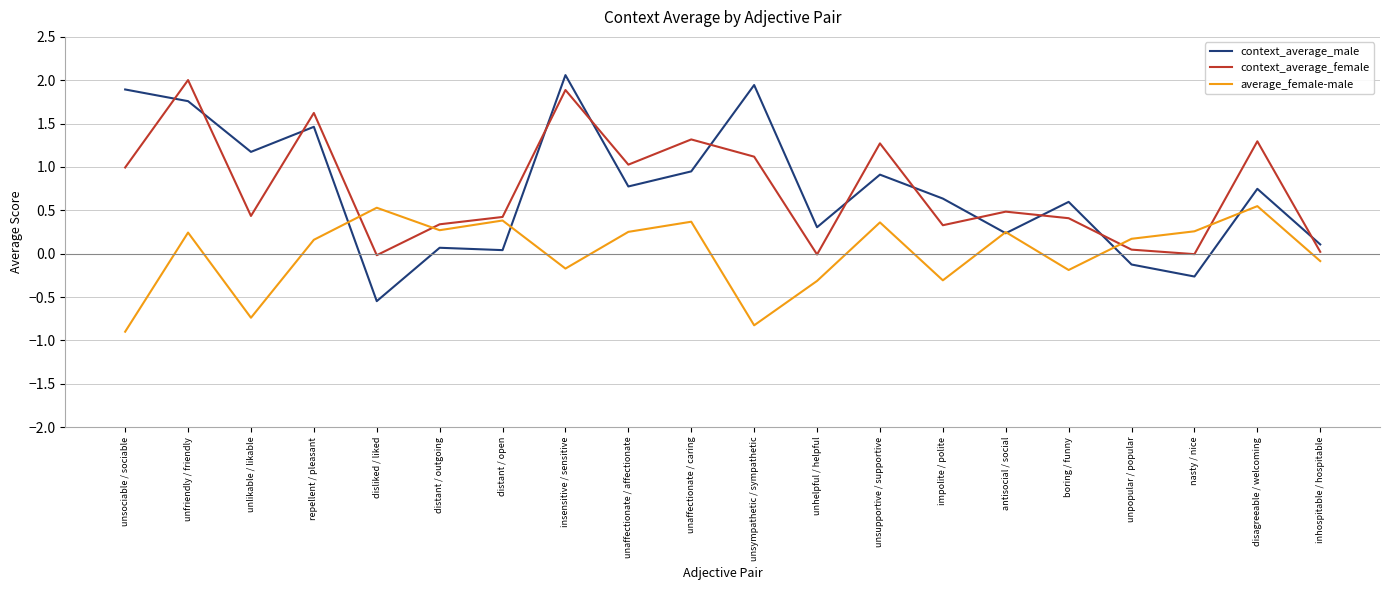

Read the context_average_female value at boring / funny.

0.4